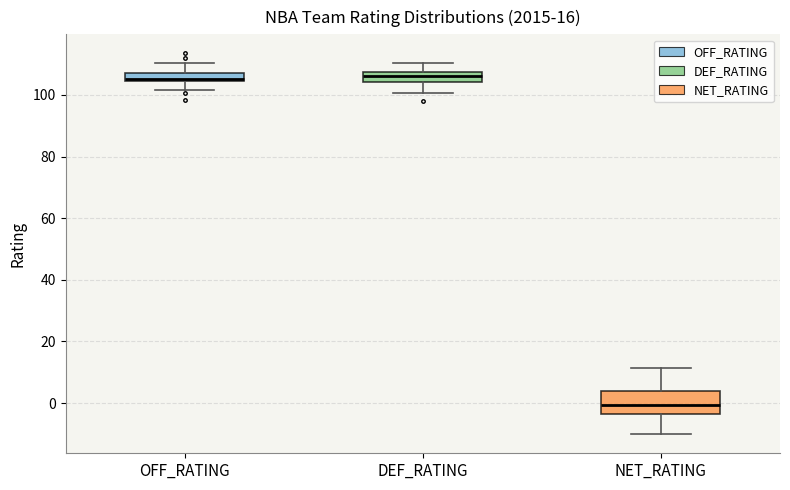

Where does the upper whisker of the box for NET_RATING end on the y-axis? The values are not printed on the chart, so give them approximately, as read against the axis.

12